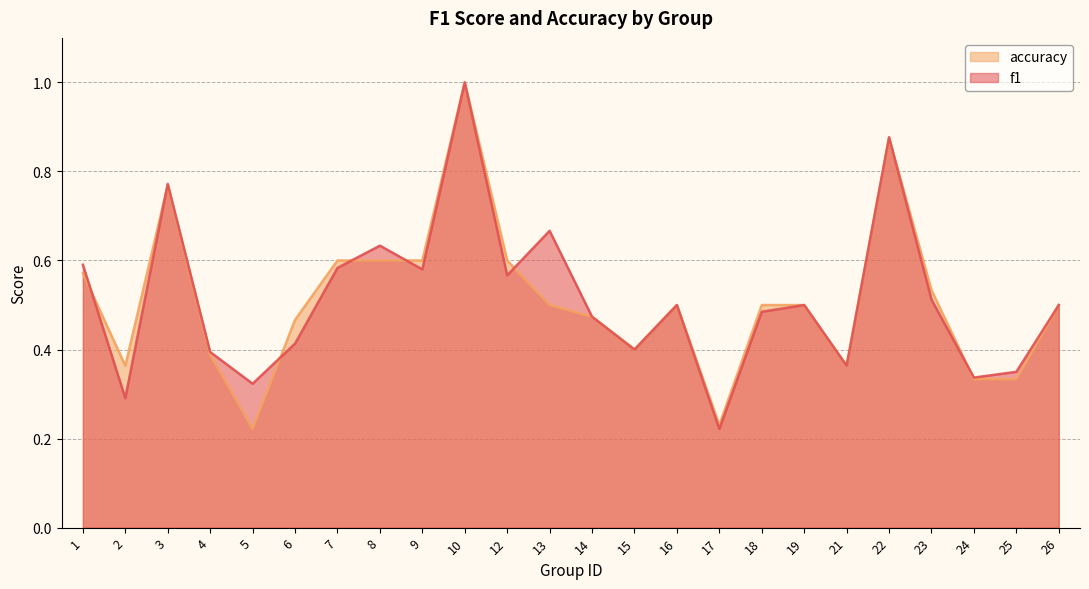

What is the difference between the maximum and minimum values in the accuracy series?

0.8